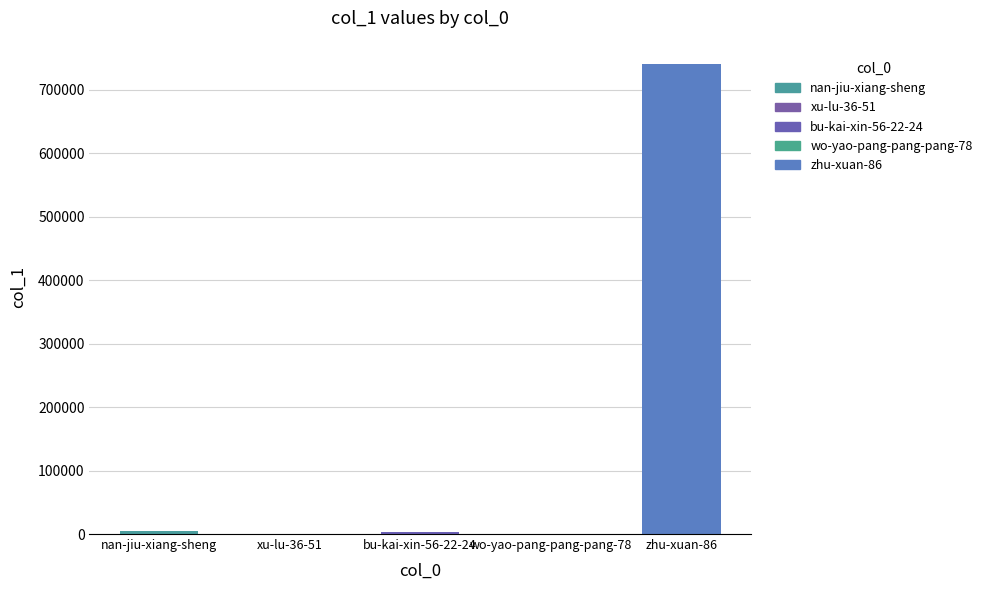

What is the greatest value displayed?

740488